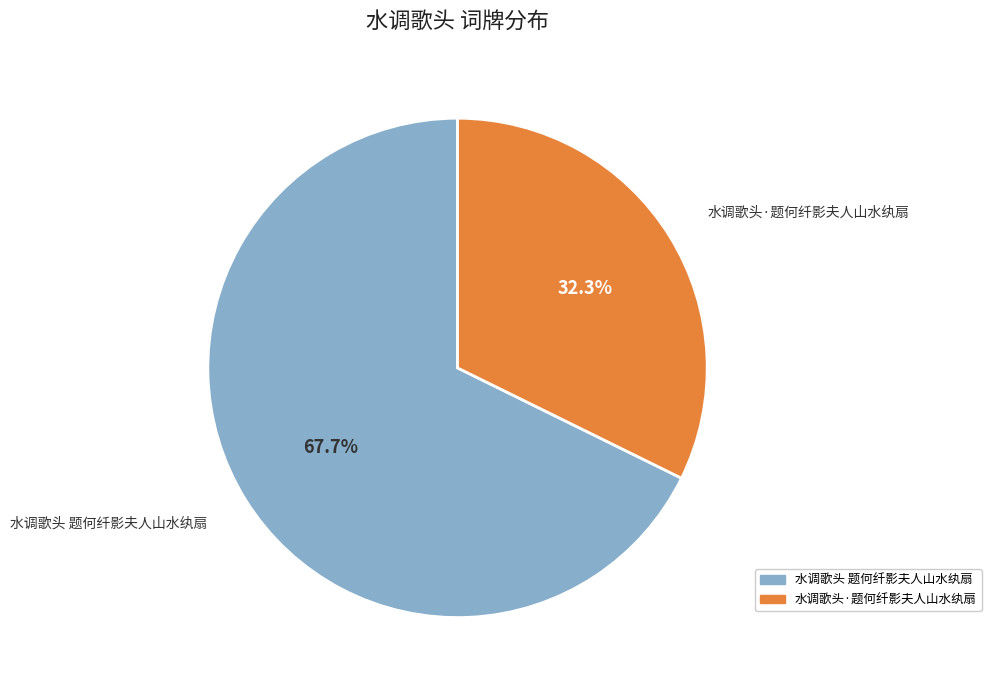

Is it true that 水调歌头 题何纤影夫人山水纨扇 is 68% of the pie?

True